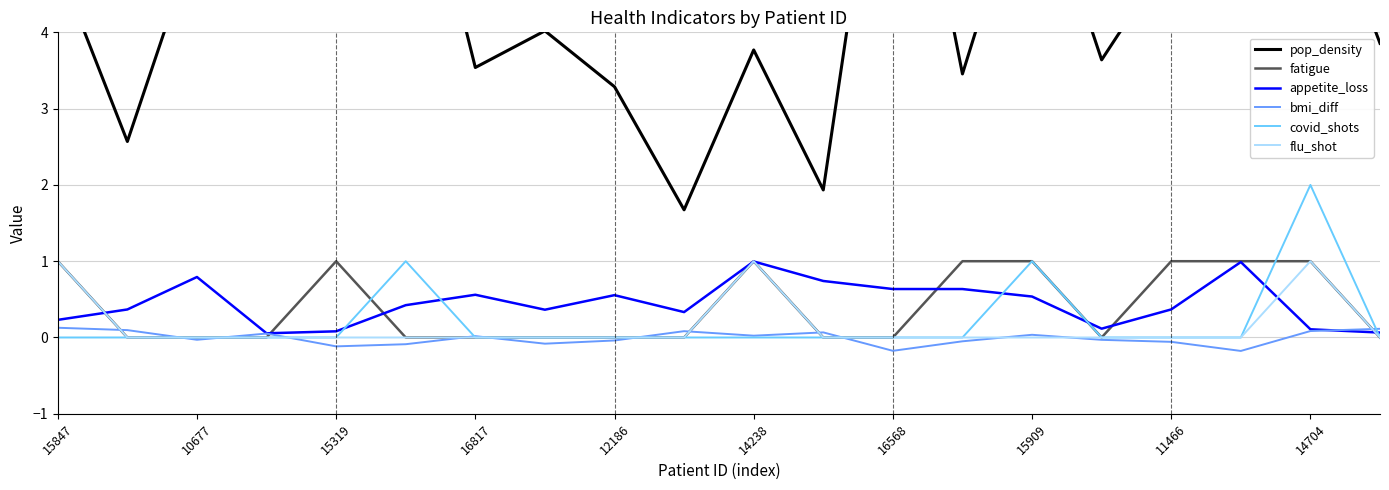

How many categories are shown in the chart?

20